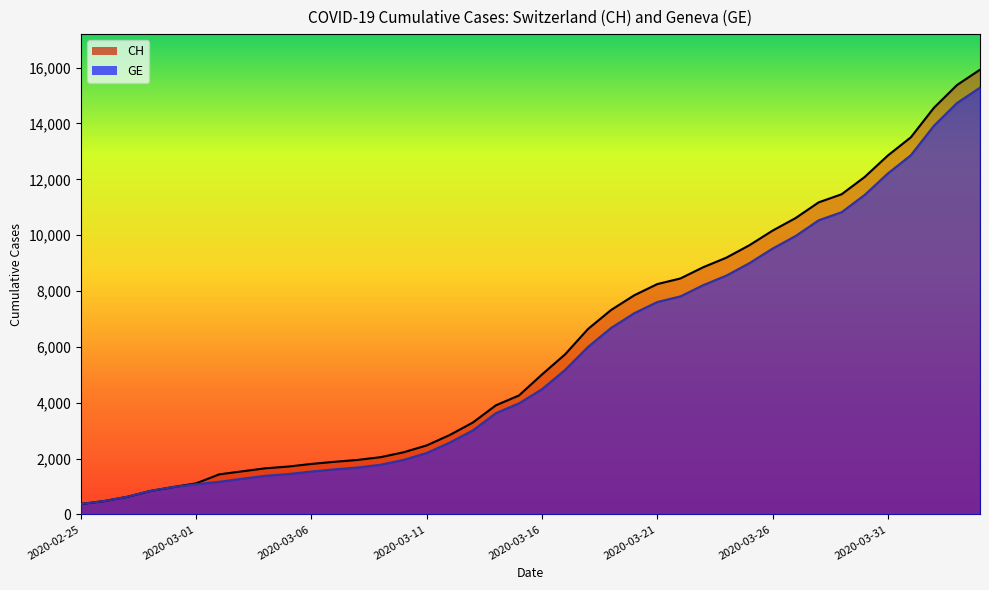

Reading left to right, extract all data points from this chart.

CH: 375	479	630	840	981	1113	1436	1544	1652	1715	1809	1885	1952	2051	2226	2472	2845	3291	3908	4259	5012	5731	6644	7323	7847	8249	8449	8855	9196	9642	10162	10613	11175	11467	12086	12852	13505	14561	15375	15926
GE: 375	479	630	840	981	1083	1171	1278	1384	1447	1538	1614	1681	1780	1955	2201	2574	3010	3627	3978	4485	5174	6002	6681	7205	7607	7807	8213	8554	9000	9520	9971	10533	10825	11444	12210	12863	13919	14733	15284